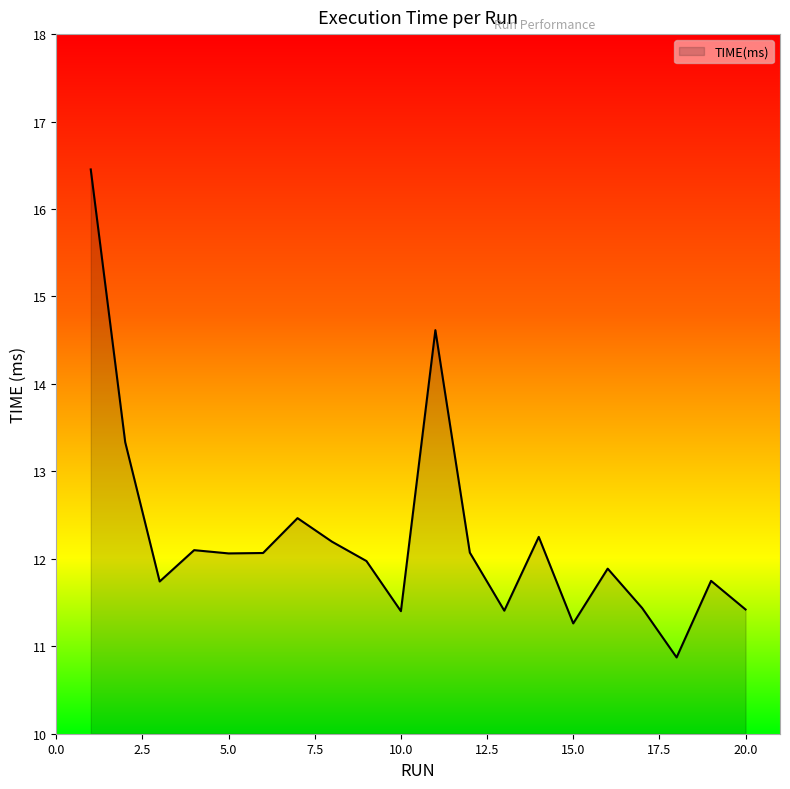

Does the chart have visible grid lines?

No